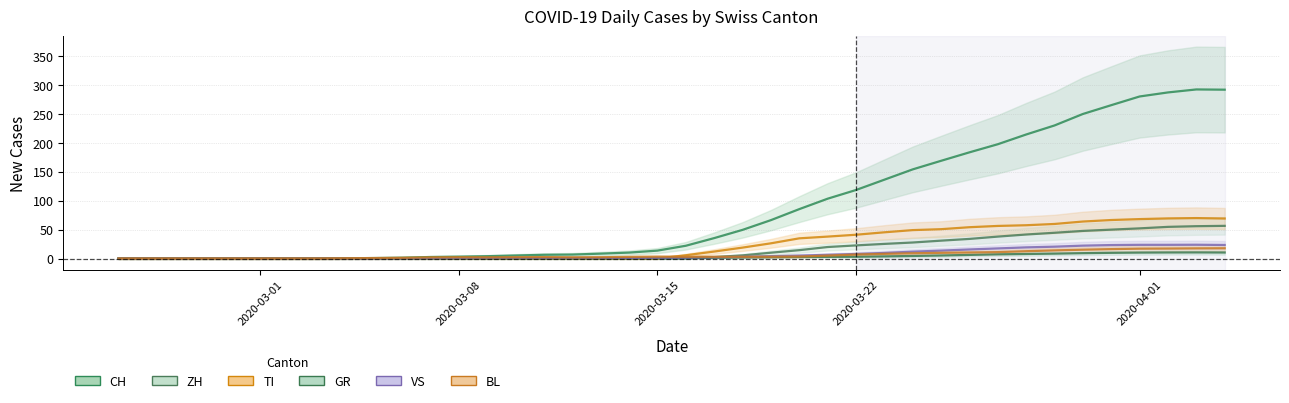

What is the maximum value for ZH?

56.3